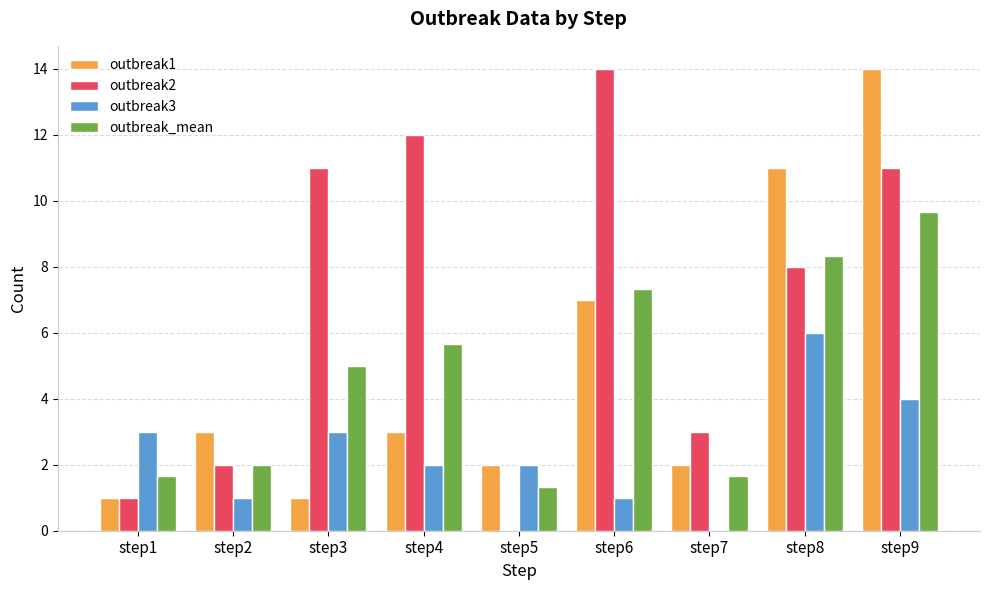

What is the average value of the outbreak1 series?

4.9